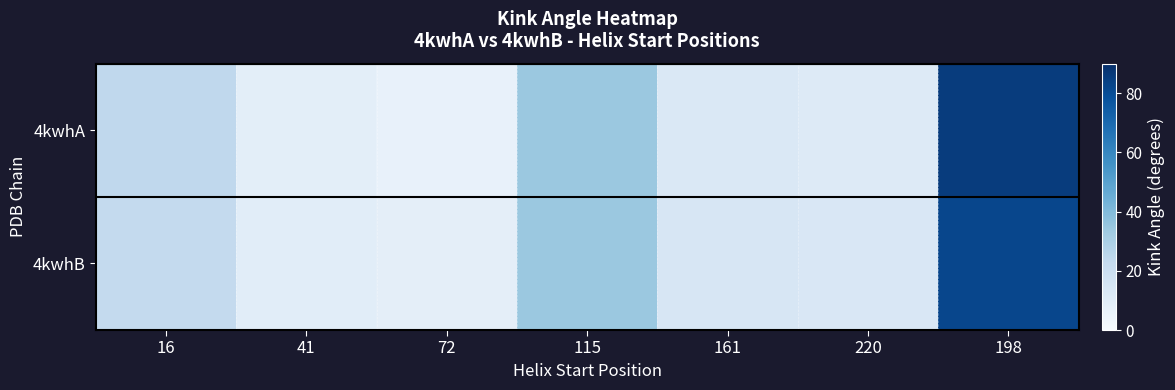

List the series in order of their peak value, highest first.

4kwhA, 4kwhB